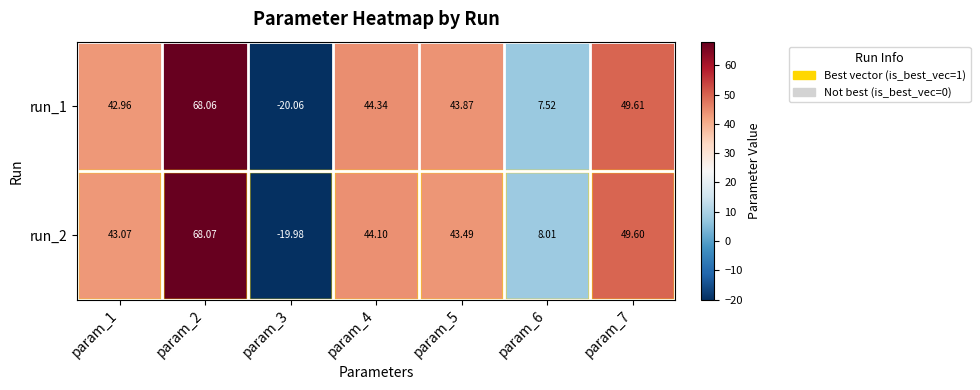

Is the value of run_1 at param_3 greater than the value of run_2 at param_6?

No